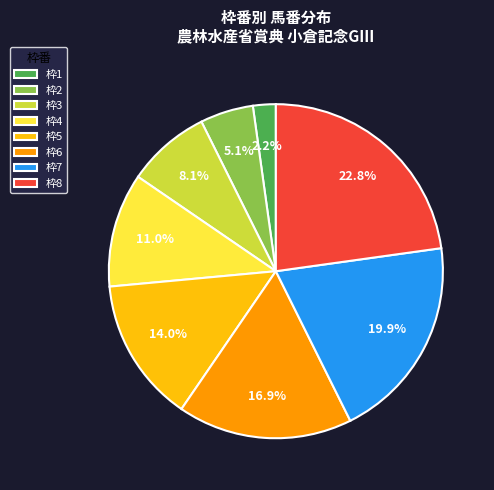

Which slice is the smallest?

枠1